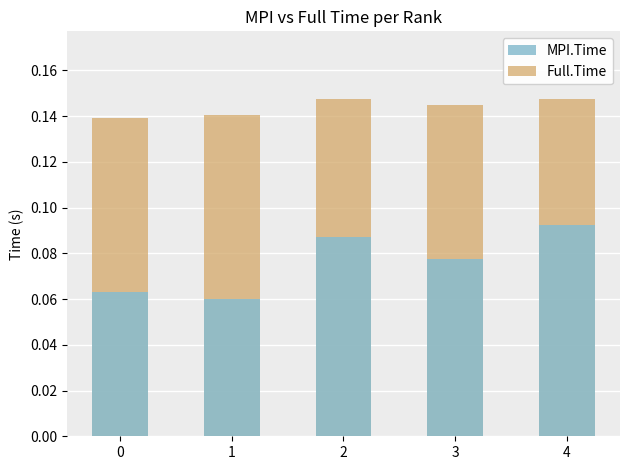

True or false: MPI.Time has a value of 0.1 at 1.

True